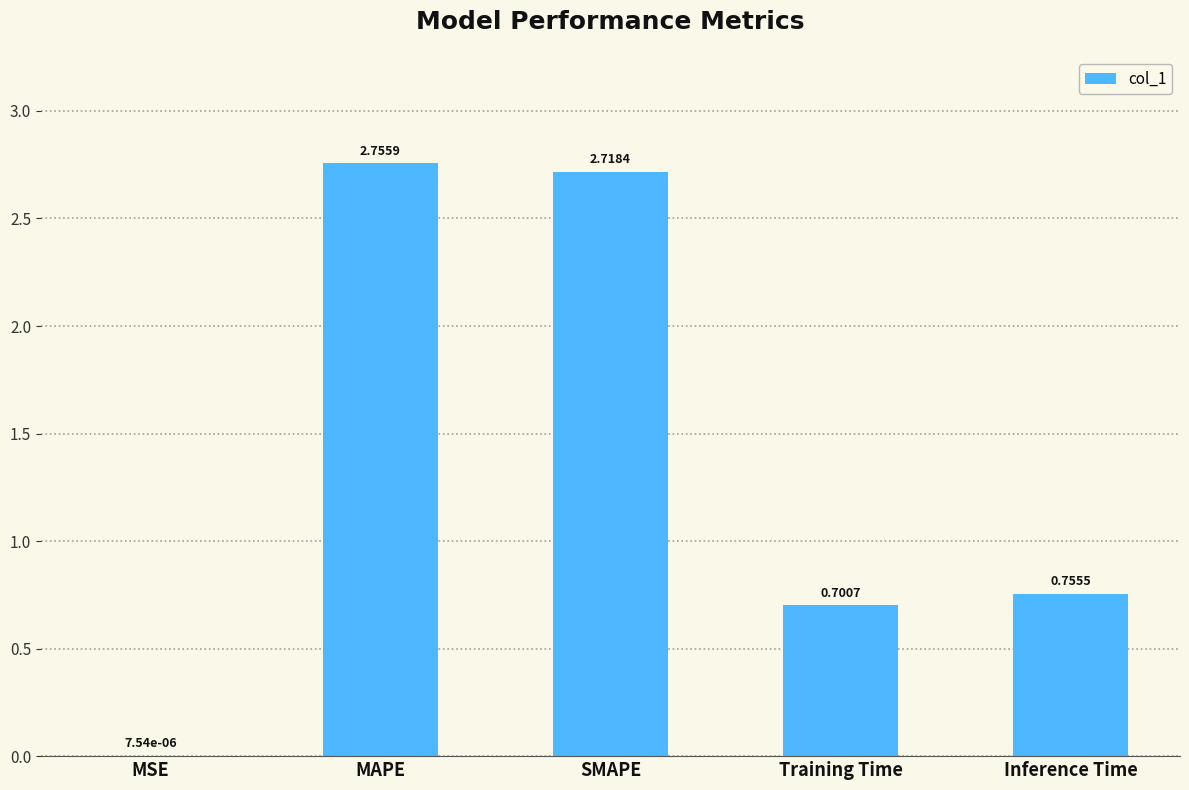

At which label is the value closest to 1?

Inference Time